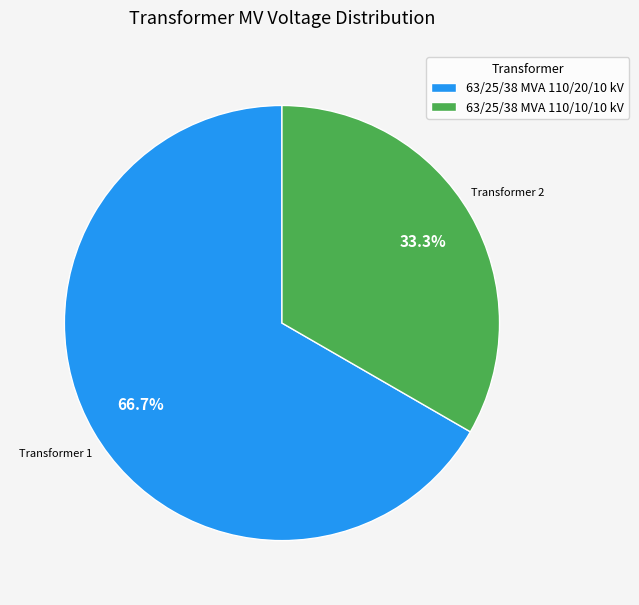

What is the total percentage of 63/25/38 MVA 110/20/10 kV and 63/25/38 MVA 110/10/10 kV?

100.0%